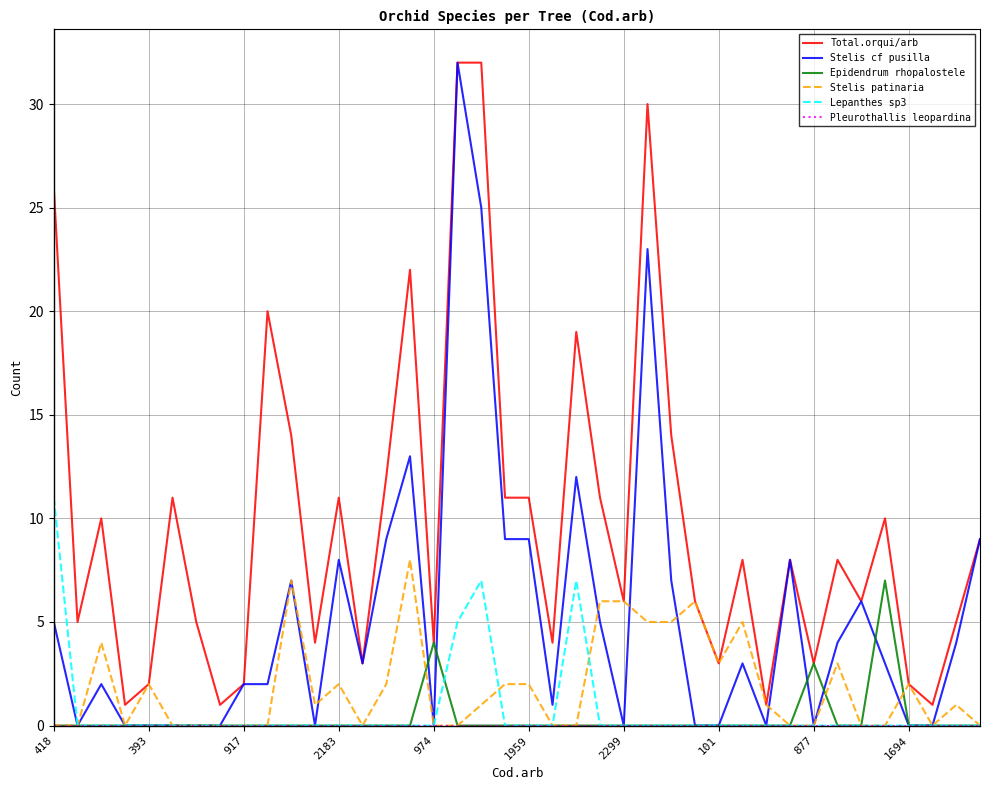

What is the maximum value for Lepanthes sp3?

11